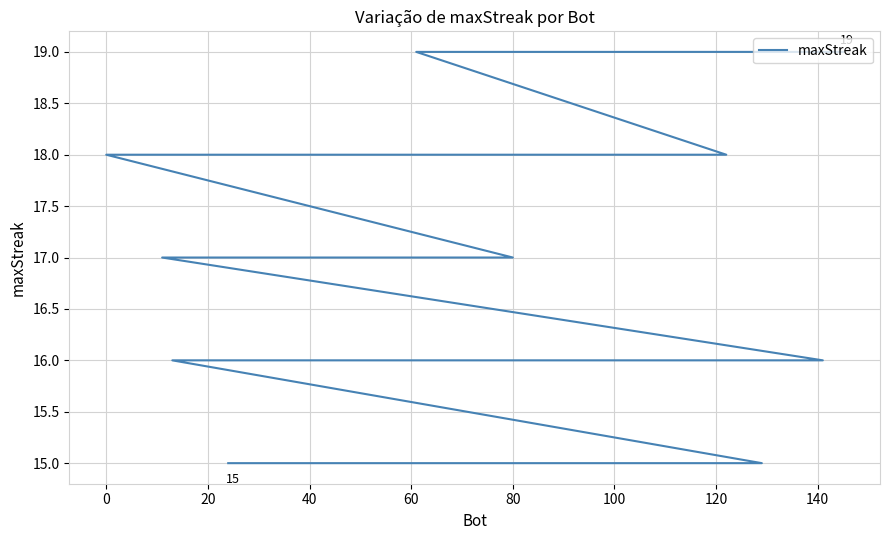

What is the ratio of the value at 40 to the value at 0?

0.9